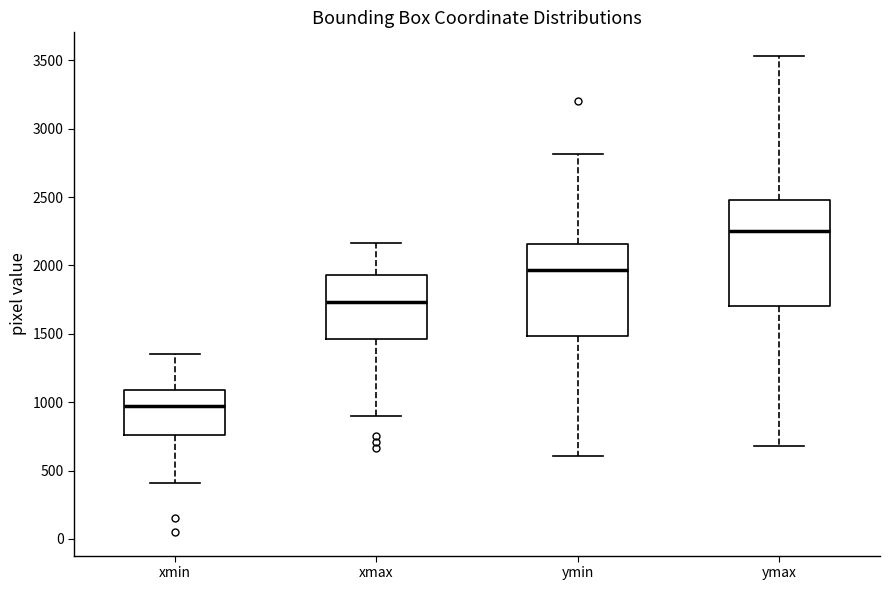

Reading left to right, transcribe this box plot: for each box, give where its median line is, the range the box spans, and where its two whiskers end, as read against the y-axis. The values are not printed on the chart, so give them approximately, as read against the axis.

xmin: median 950, box 750 to 1100, whiskers 400 to 1350
xmax: median 1750, box 1450 to 1950, whiskers 900 to 2150
ymin: median 1950, box 1500 to 2150, whiskers 600 to 2800
ymax: median 2250, box 1700 to 2500, whiskers 700 to 3550